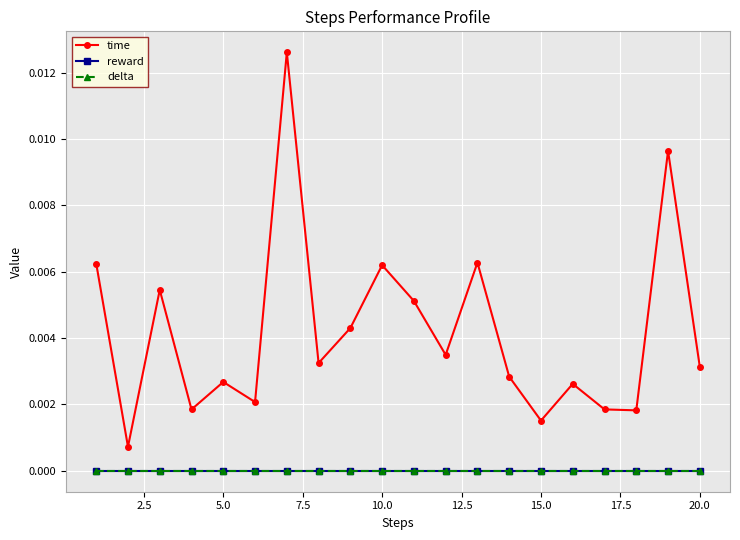

Does the chart have visible grid lines?

Yes